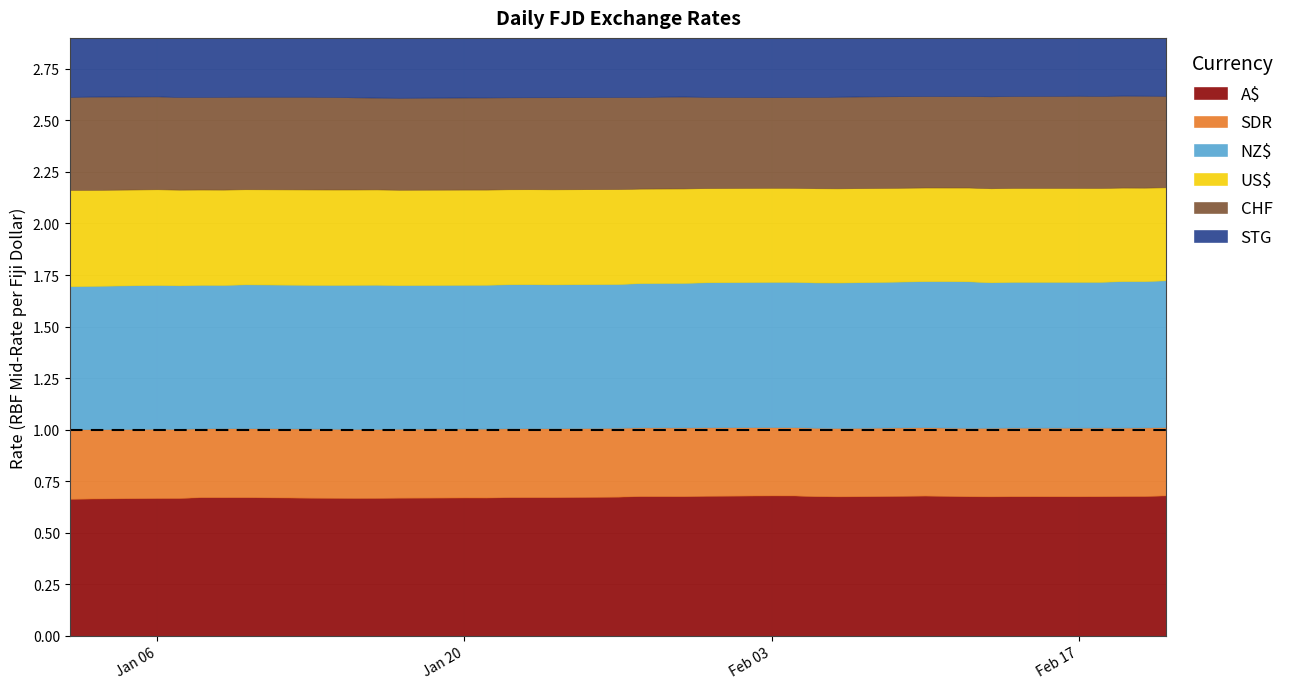

What is the minimum value for CHF?

0.4